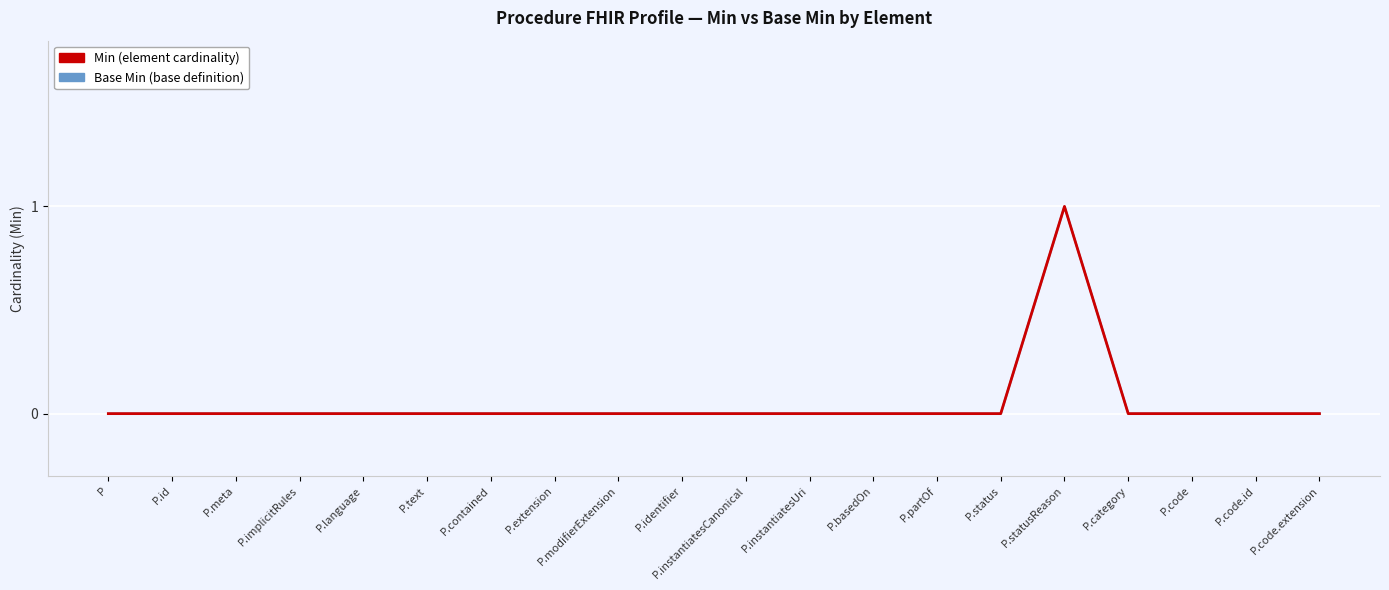

Rank the series at P.code.extension from highest to lowest value.

Min, Base Min